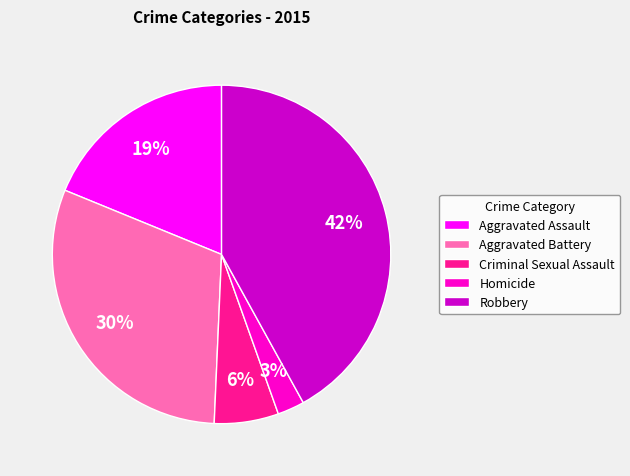

Does Homicide represent more than half of the total?

No